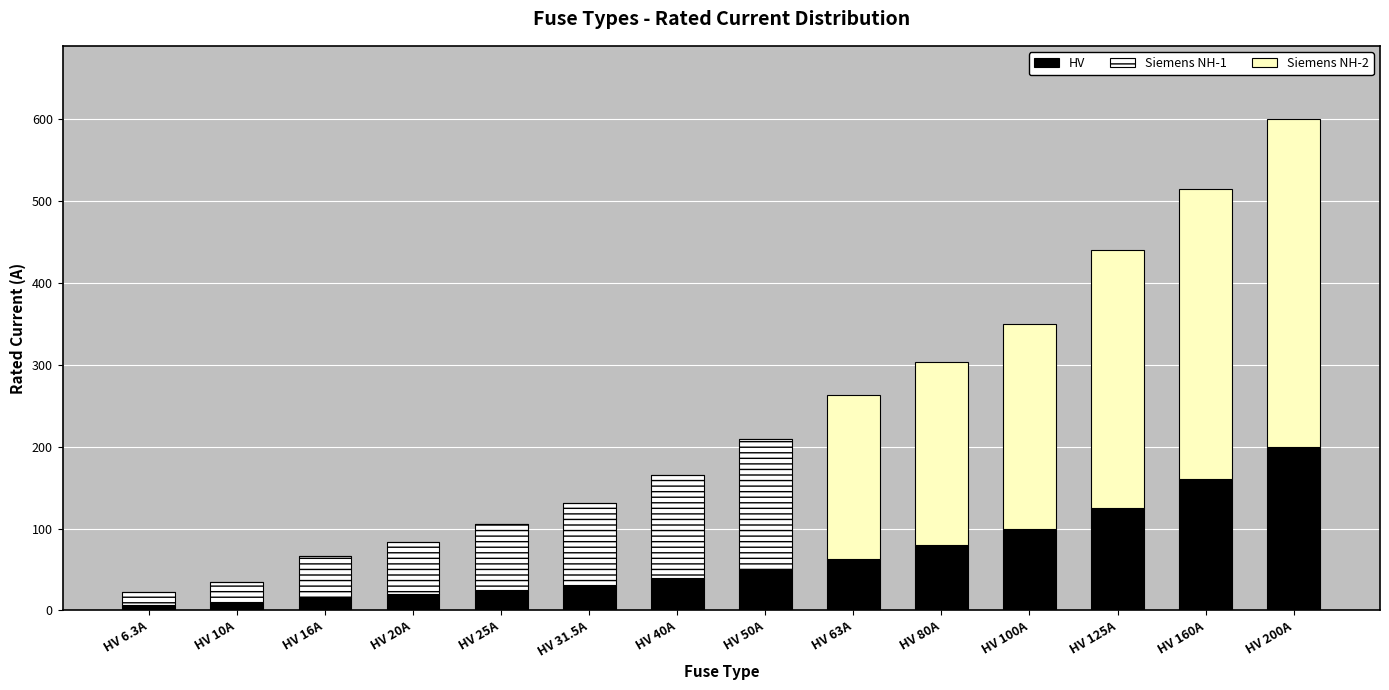

The HV series shows 100.0 at HV 100A. True or false?

True